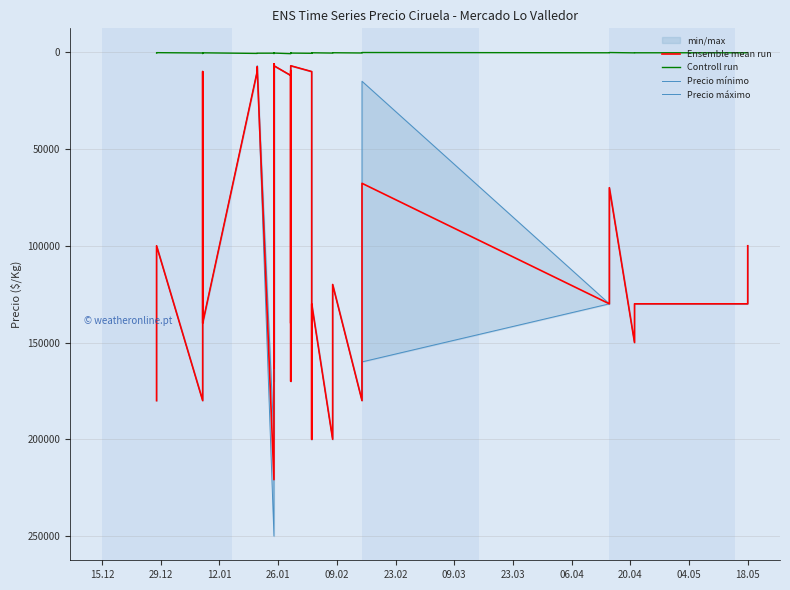

What are all the series names shown in the legend?

Ensemble mean run, Controll run, Precio mínimo, Precio máximo